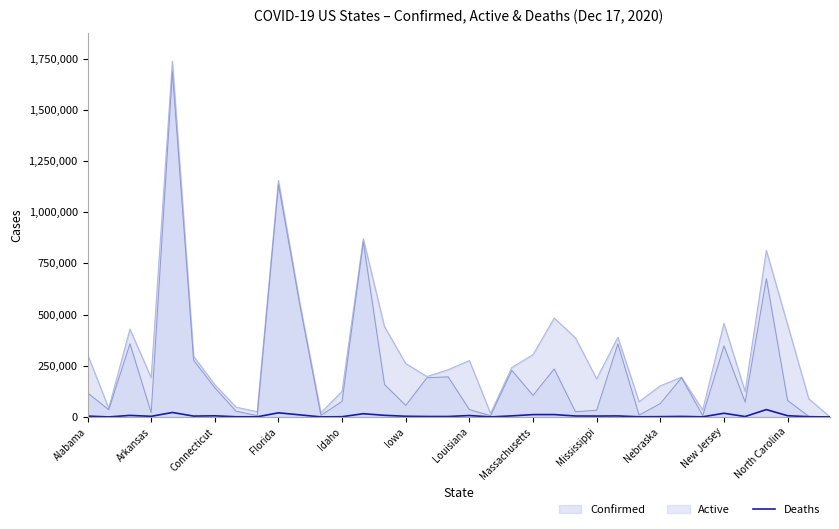

Does the chart display data point markers on the line(s)?

No